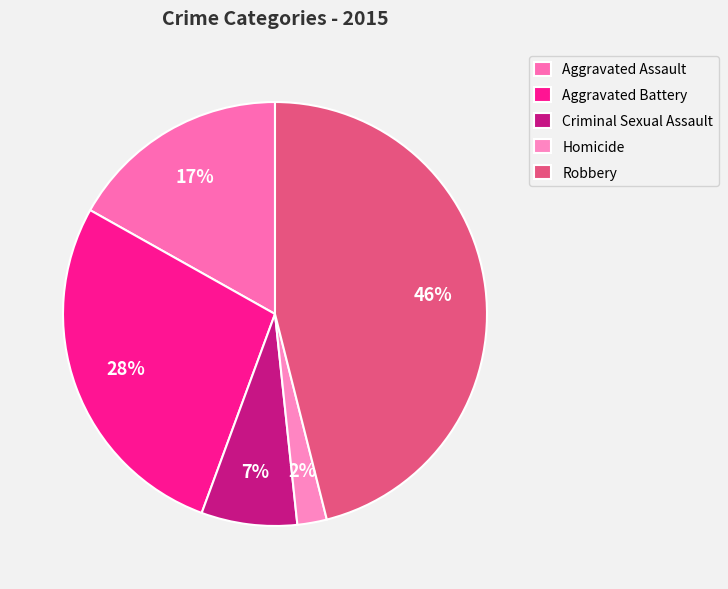

Which has a higher value, Aggravated Battery or Homicide?

Aggravated Battery